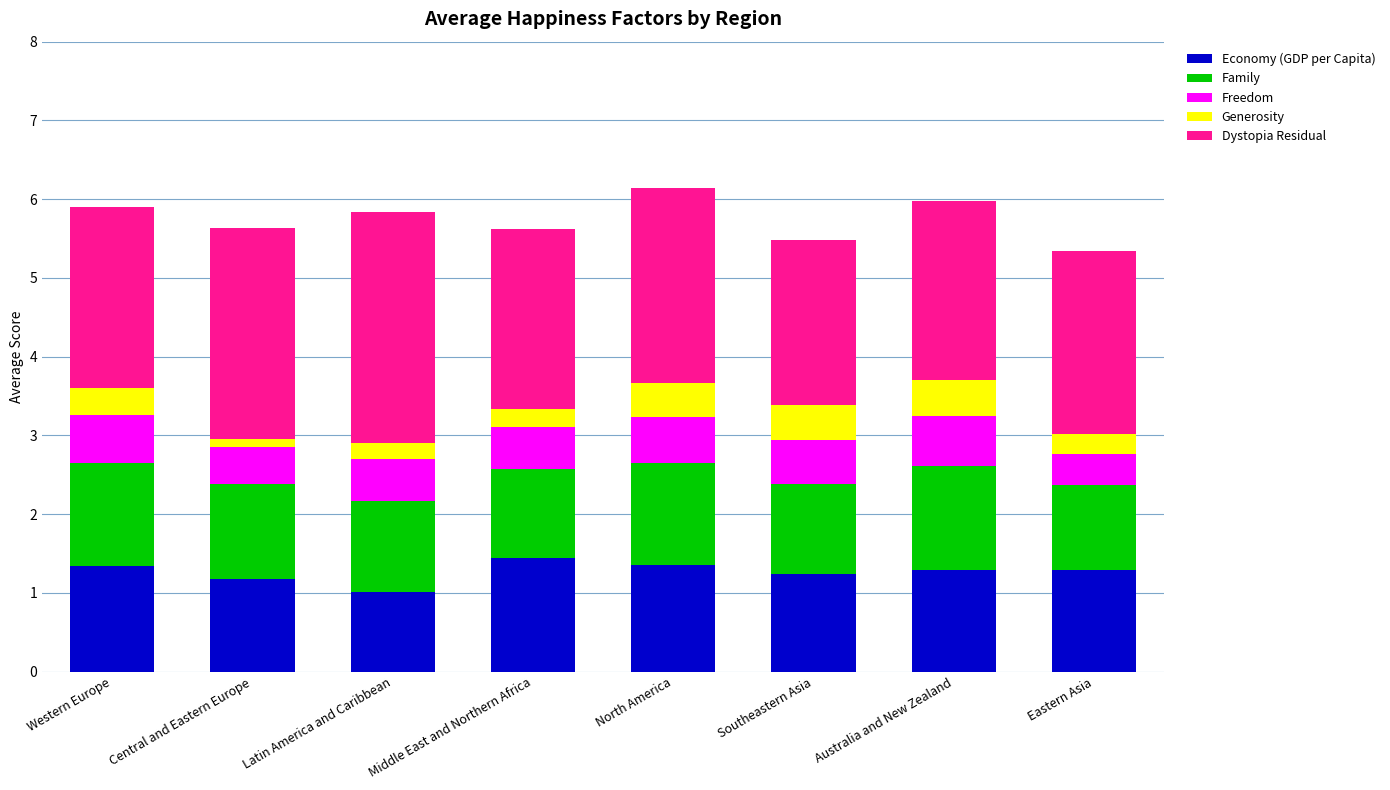

Are the bars horizontal?

No